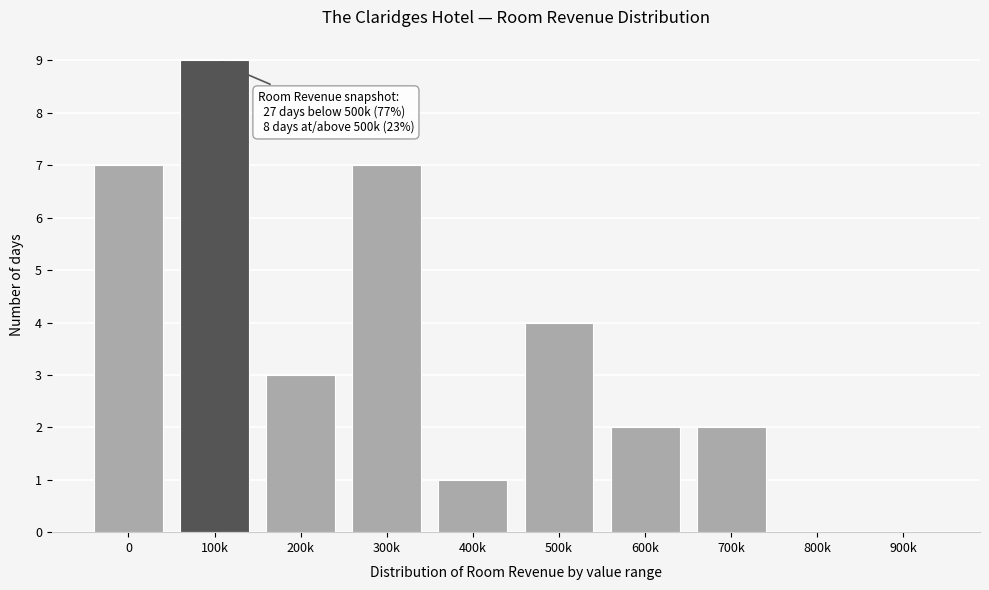

Reading left to right, transcribe all the data shown in this chart.

0=7	100k=9	200k=3	300k=7	400k=1	500k=4	600k=2	700k=2	800k=0	900k=0